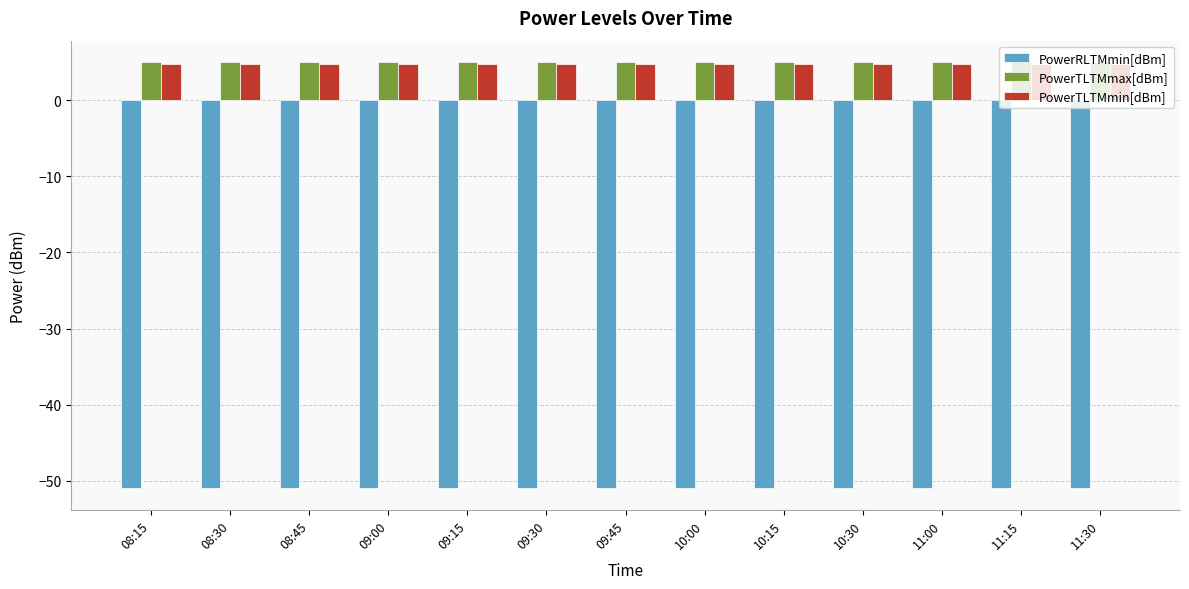

What is the maximum value for PowerTLTMmin[dBm]?

4.8